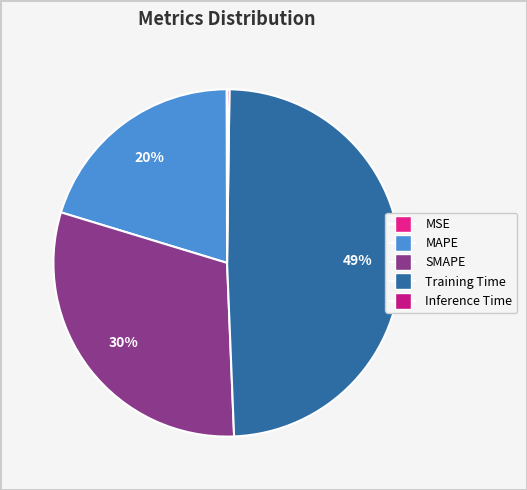

To the nearest percent, what is the difference between the Inference Time and SMAPE slice percentages?

30%